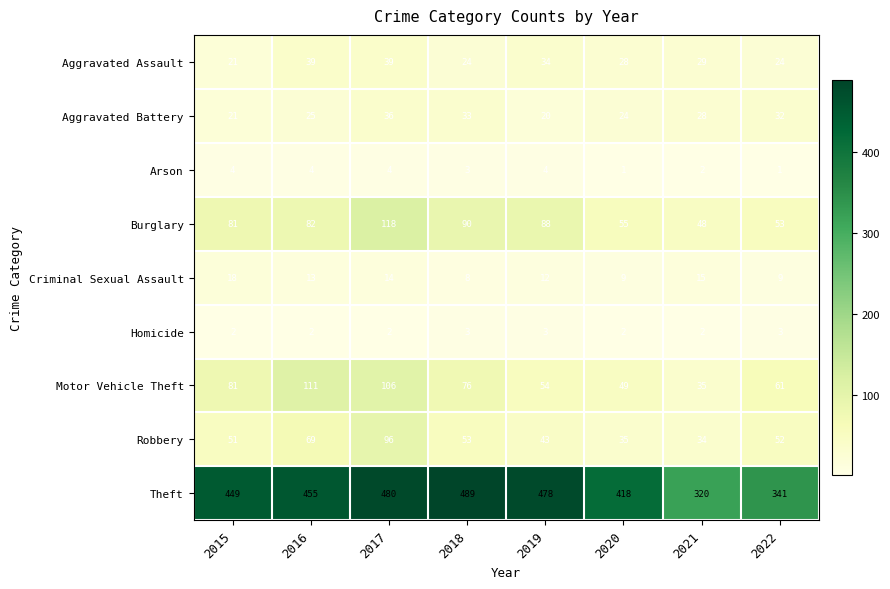

Read the Burglary value at 2019, to the nearest 5.

90